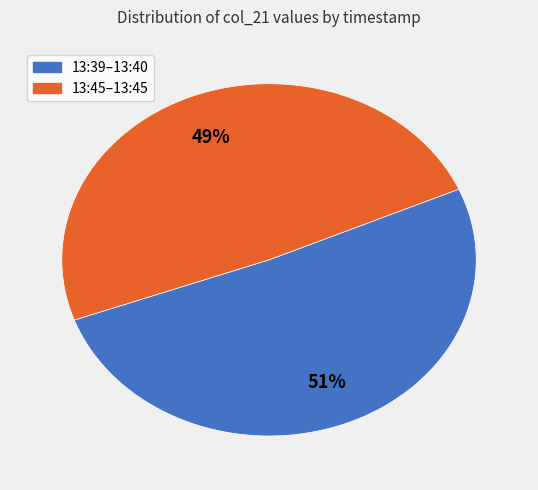

To the nearest percent, what percentage of the pie is 13:45–13:45?

49%